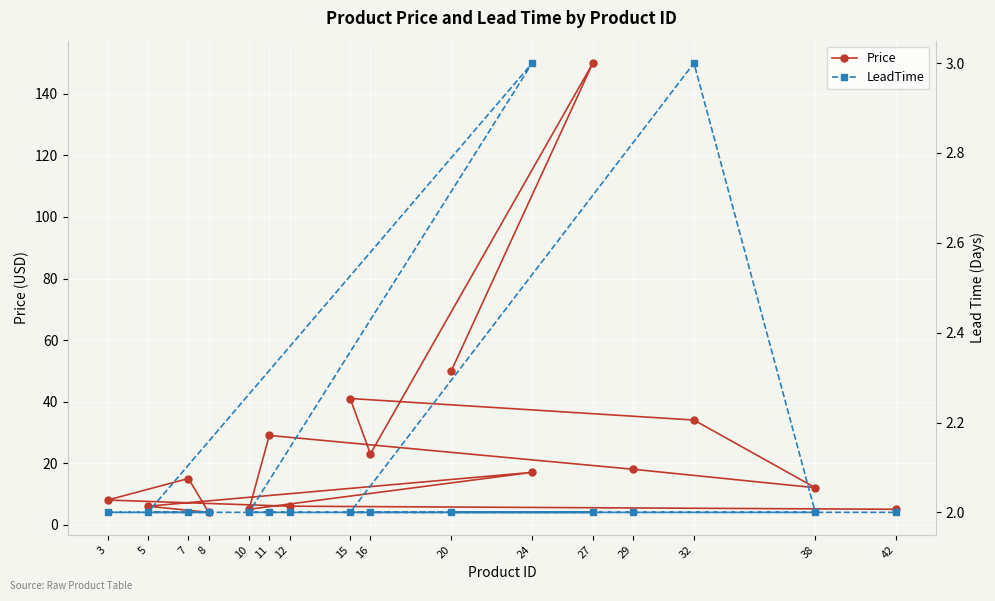

What is the approximate value of LeadTime at 32?

3